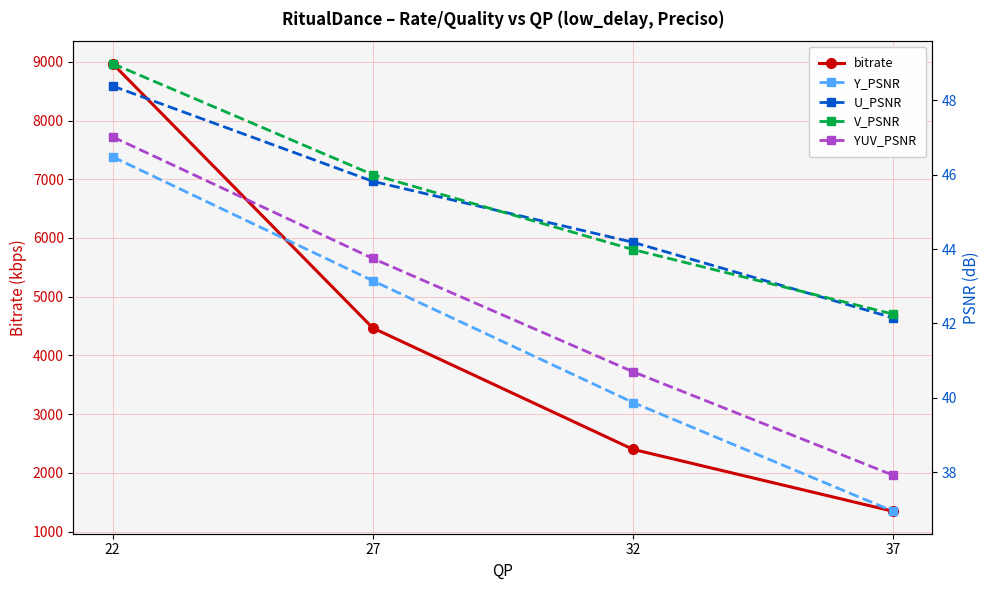

Which series has the widest spread of values?

bitrate